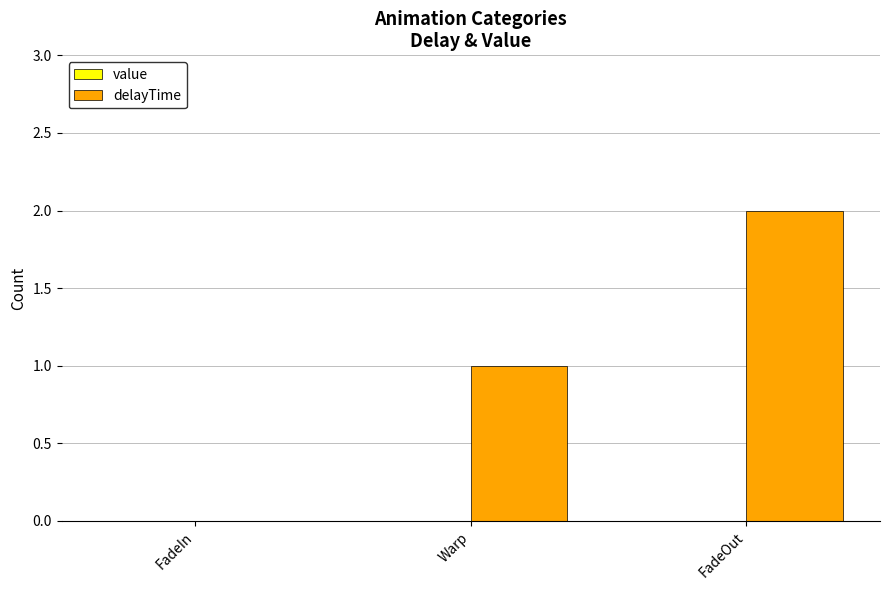

What is the sum of all values?

3